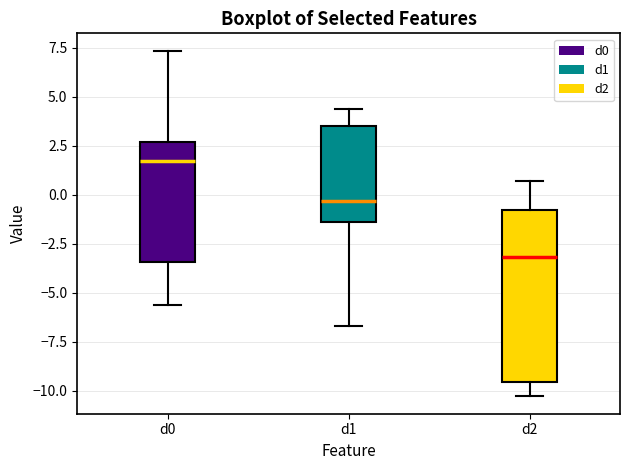

Reading left to right, transcribe this box plot: for each box, give where its median line is, the range the box spans, and where its two whiskers end, as read against the y-axis. The values are not printed on the chart, so give them approximately, as read against the axis.

d0: median 1.5, box -3.5 to 2.5, whiskers -5.5 to 7.5
d1: median -0.5, box -1.5 to 3.5, whiskers -6.5 to 4.5
d2: median -3.0, box -9.5 to -1.0, whiskers -10.5 to 0.5